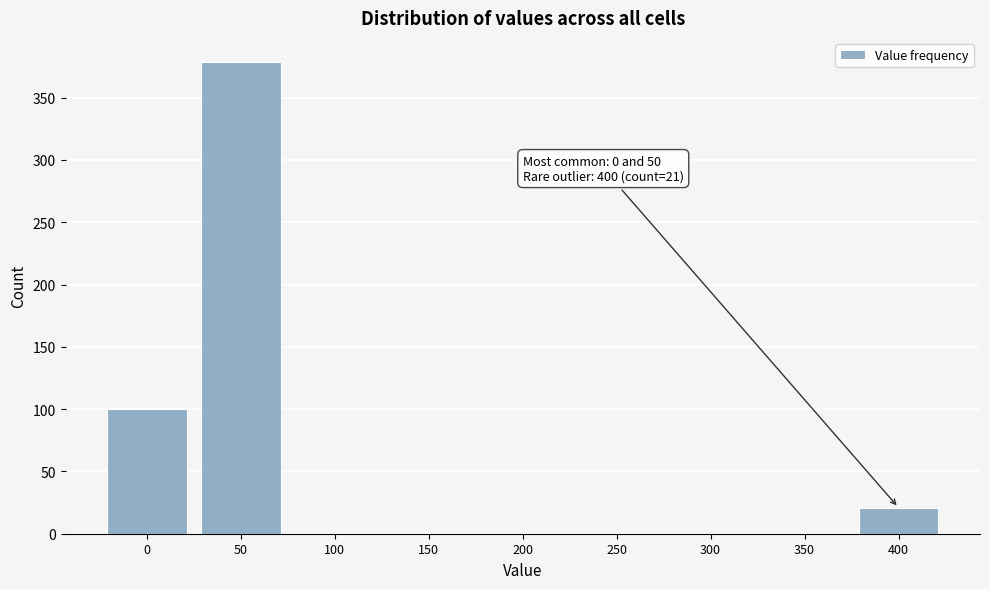

Over which range of the x-axis is the bar tallest?

25 to 75